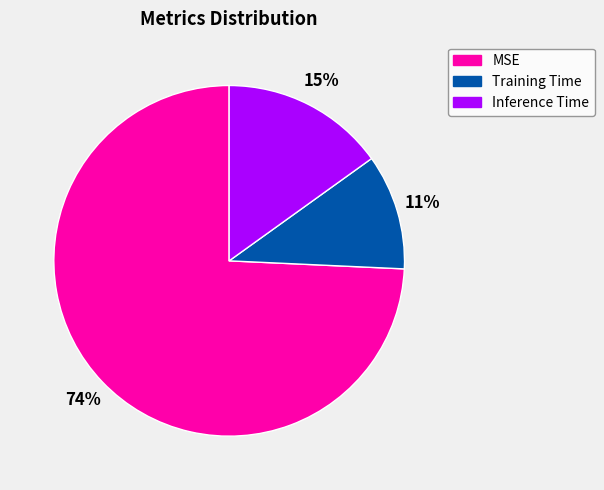

The Inference Time slice represents 15% of the pie. True or false?

True